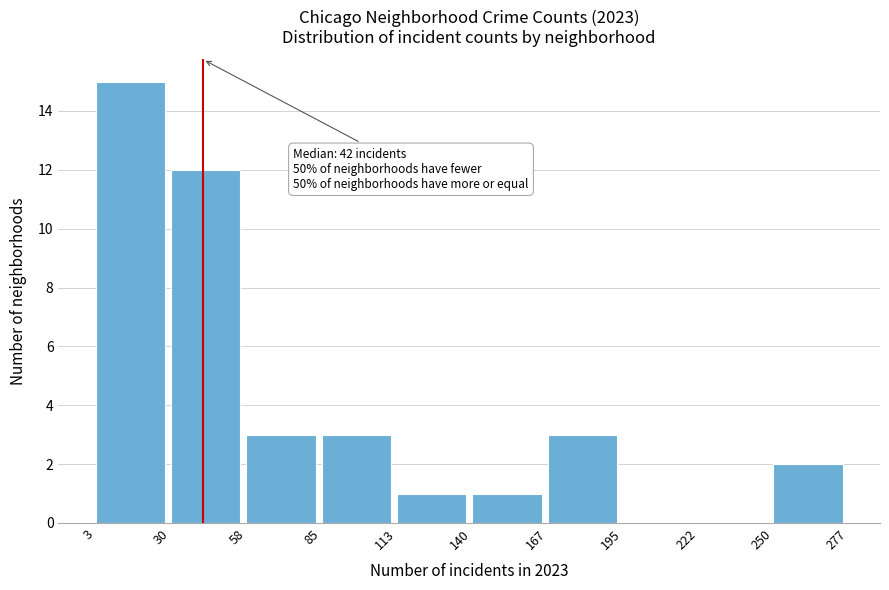

Which range on the x-axis has the tallest bar?

3 to 30